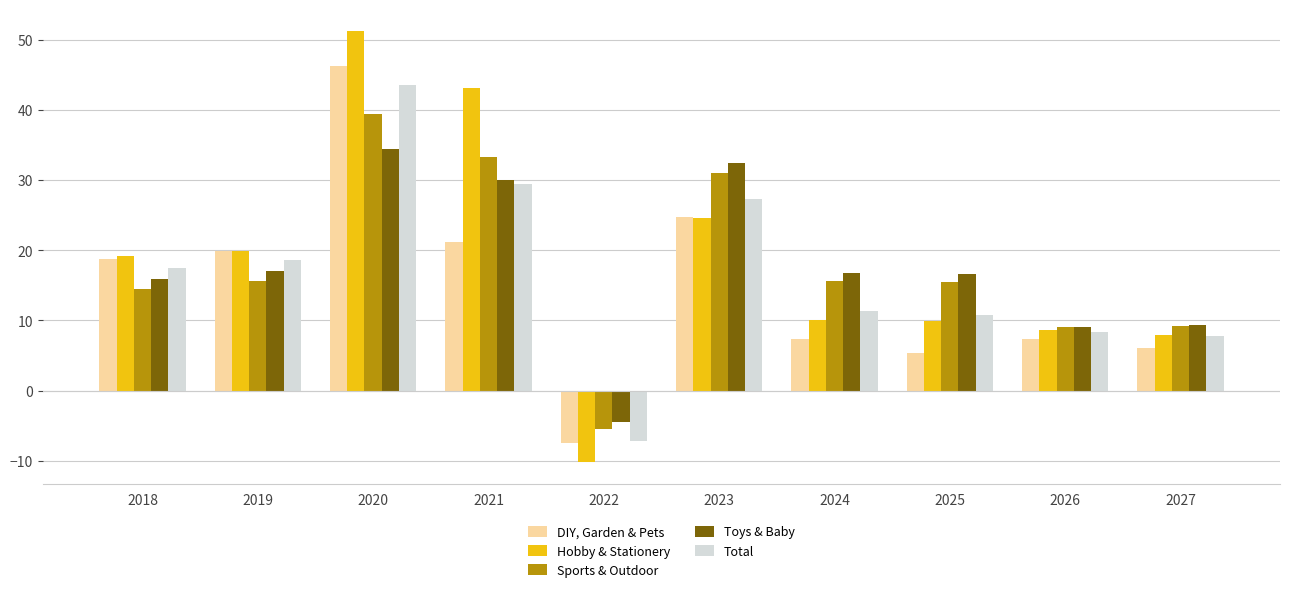

How many groups of bars are there?

10